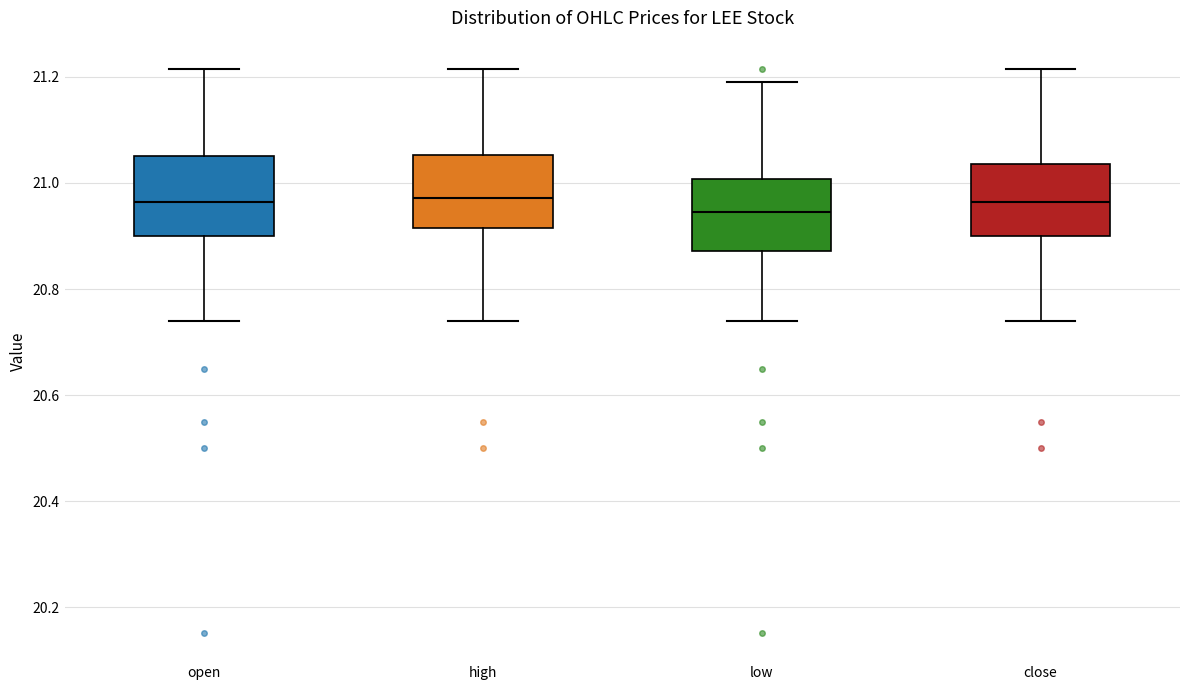

Reading left to right, read every box against the y-axis: the position of its median line, the range the box covers, and the ends of its whiskers. The values are not printed on the chart, so give them approximately, as read against the axis.

open: median 20.96, box 20.90 to 21.06, whiskers 20.74 to 21.22
high: median 20.98, box 20.92 to 21.06, whiskers 20.74 to 21.22
low: median 20.94, box 20.88 to 21.00, whiskers 20.74 to 21.20
close: median 20.96, box 20.90 to 21.04, whiskers 20.74 to 21.22